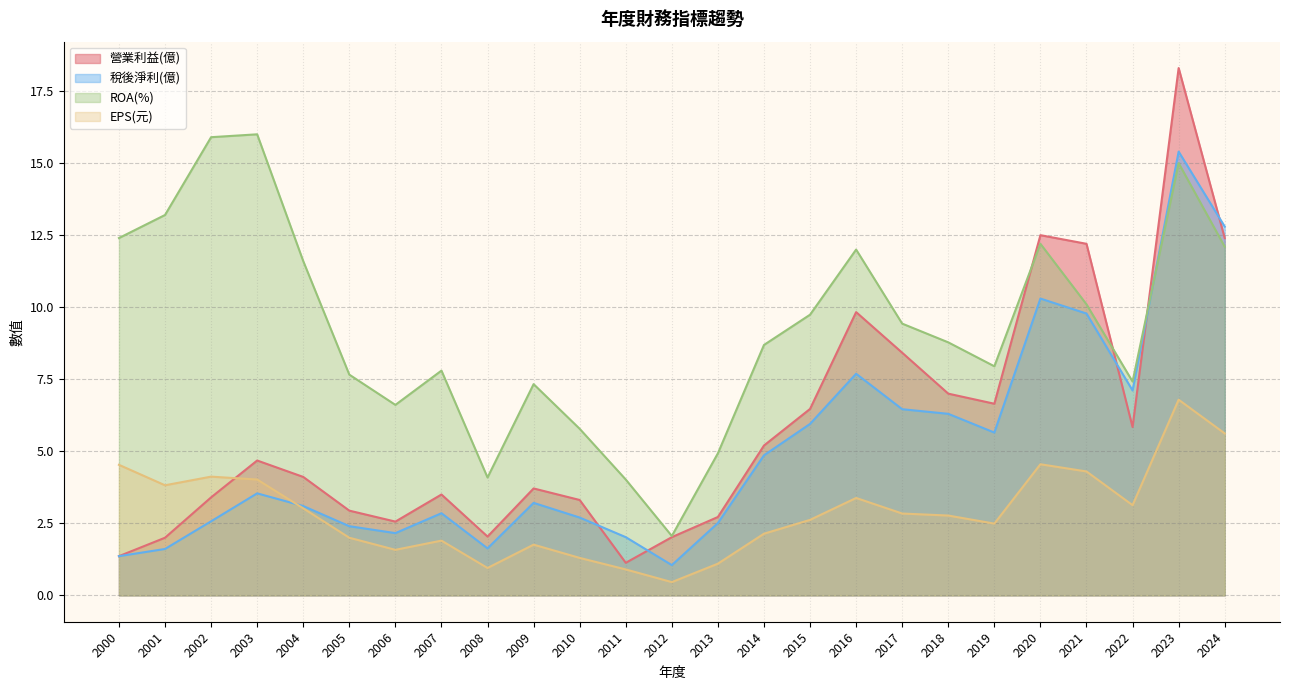

Where is the first local maximum for EPS(元)?

2002